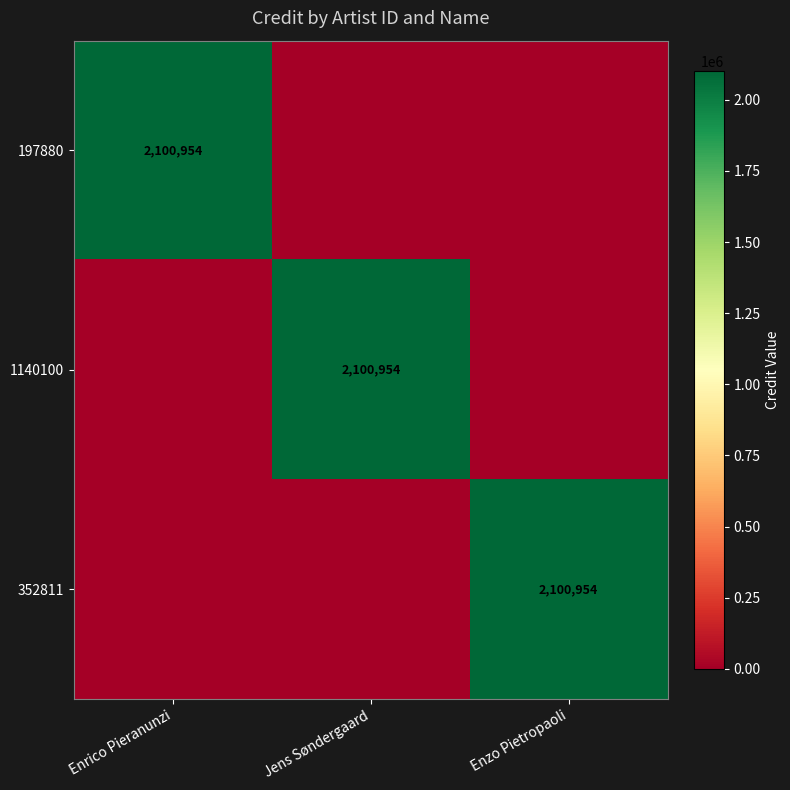

True or false: 352811 has a value of 2100954 at Enzo Pietropaoli.

True